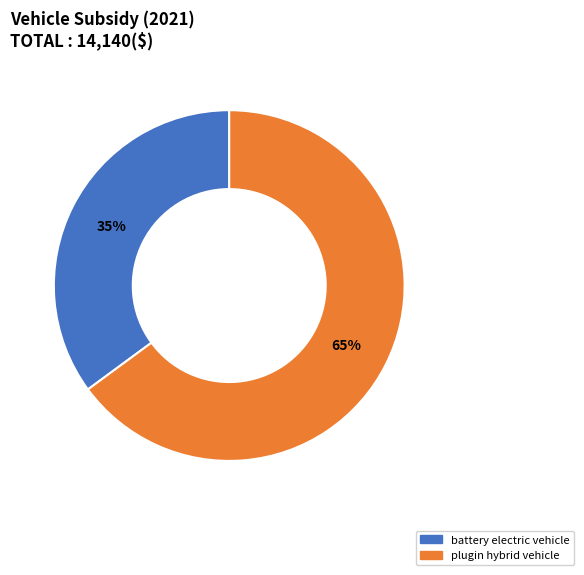

Rank the categories by value from highest to lowest.

plugin hybrid vehicle, battery electric vehicle